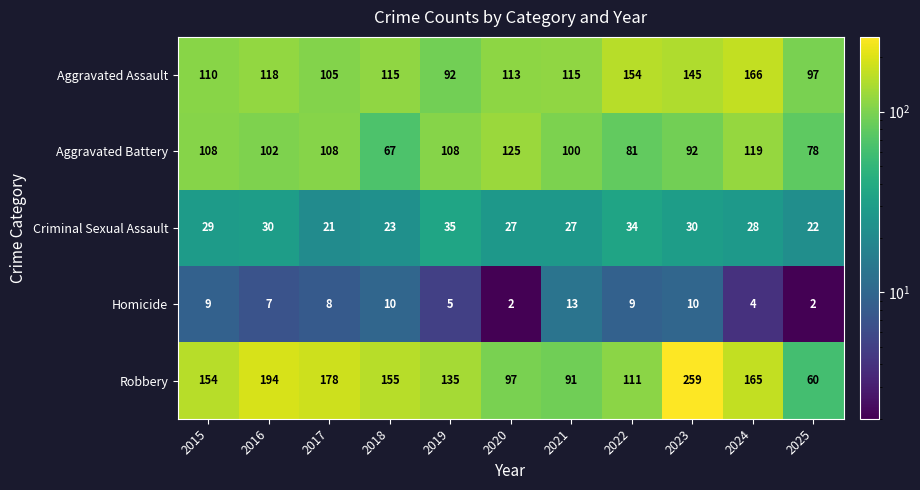

Which series has the widest spread of values?

Robbery